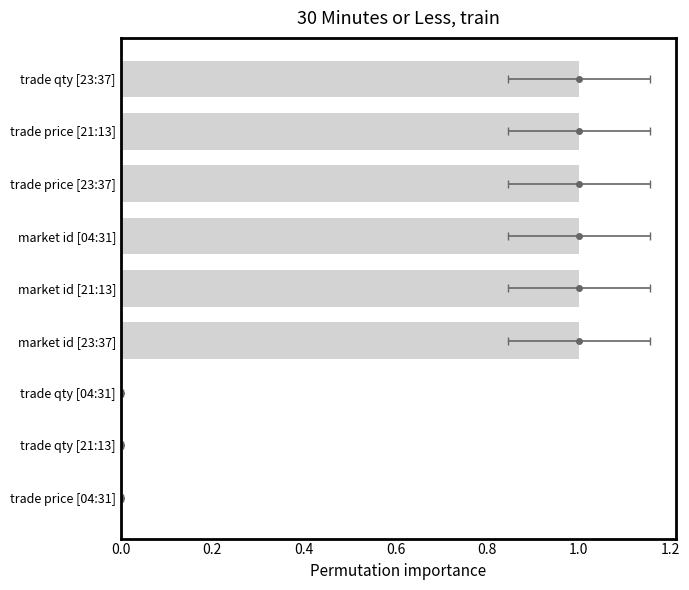

Count the values in the range 0 to 1.

9